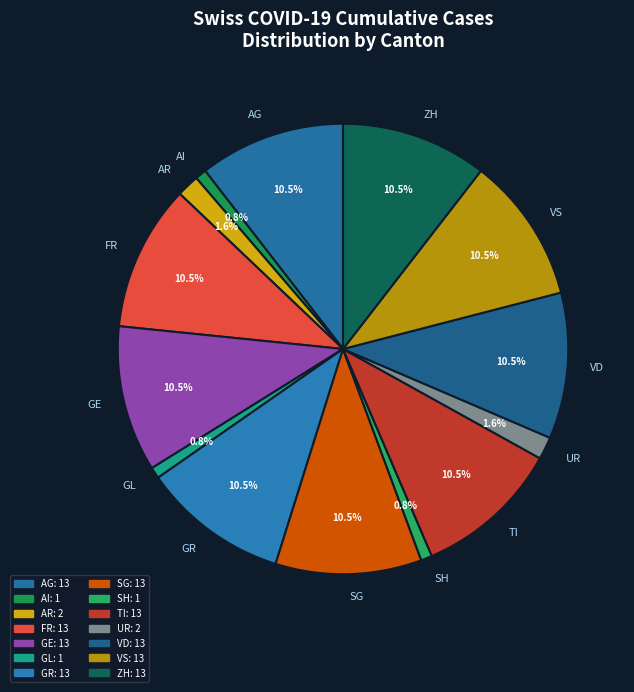

Is there a majority slice in this chart?

No